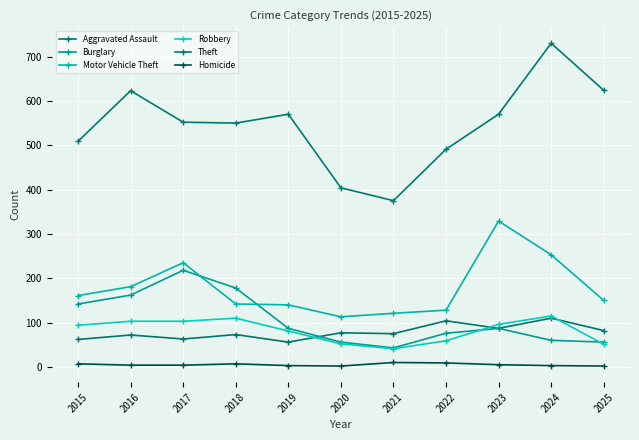

How many distinct data groups are displayed?

6